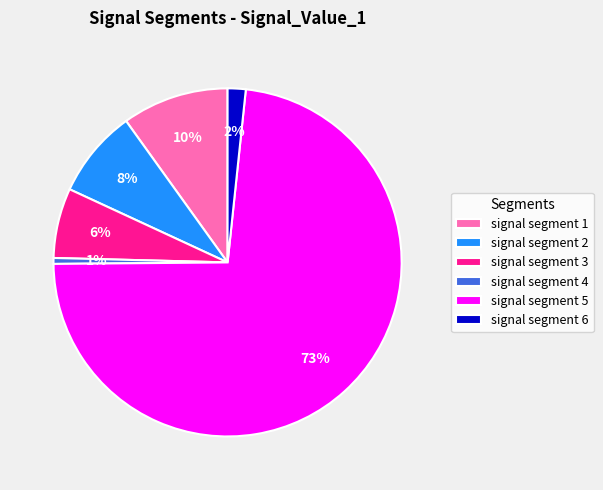

Do signal segment 4 and signal segment 5 together represent more than half of the pie?

Yes